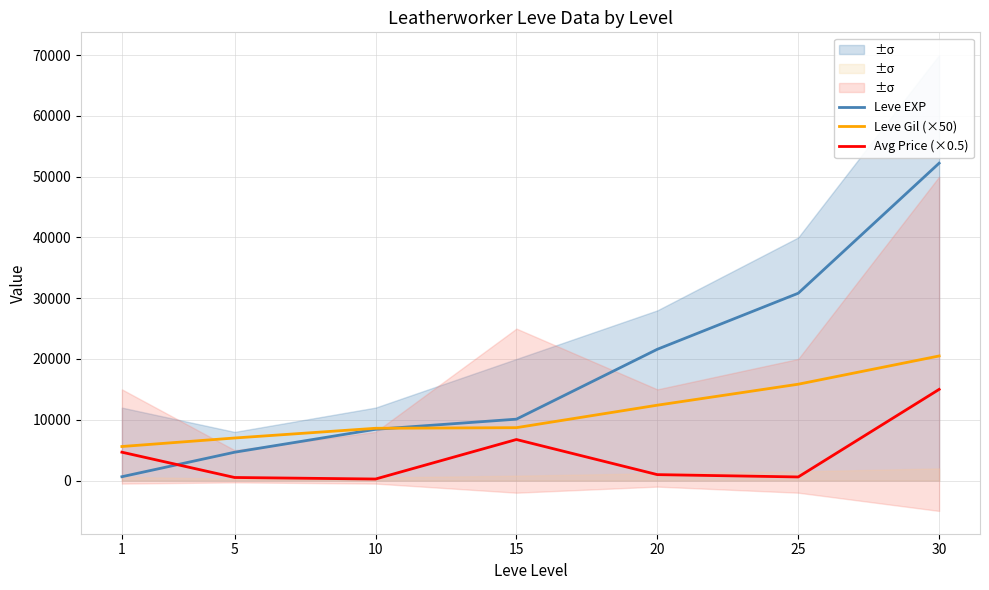

True or false: Leve Gil (×50) has more than 1 points higher than both neighbors.

False